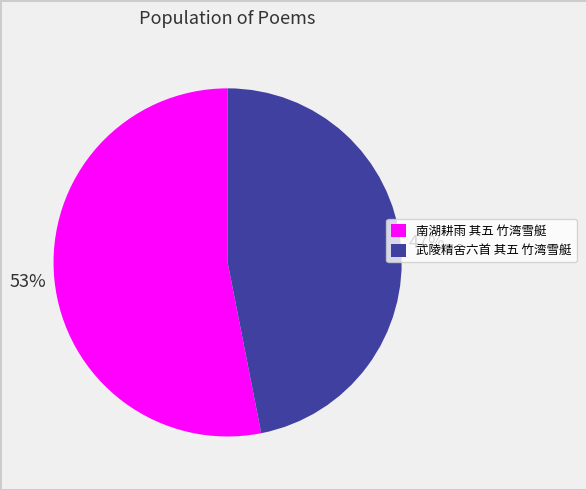

Is there any slice that represents more than half of the pie?

Yes